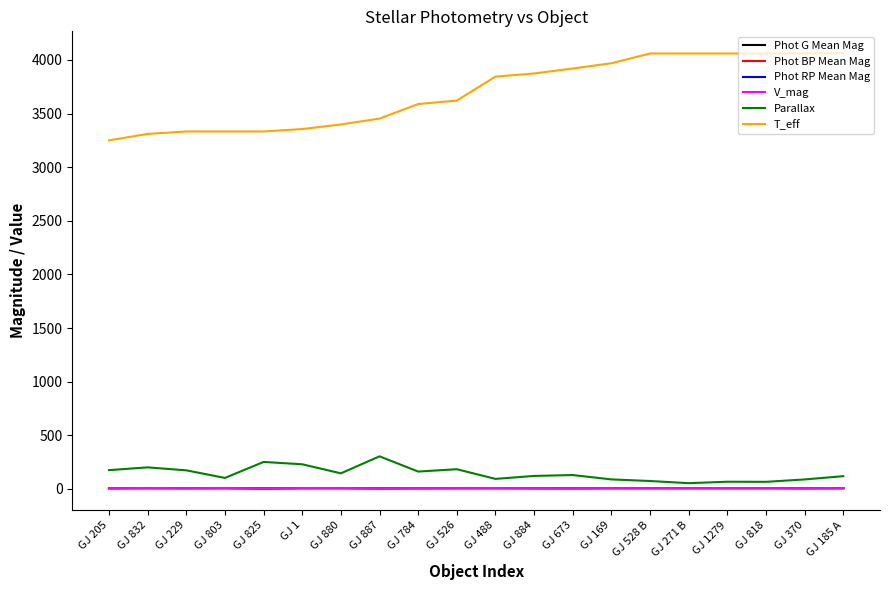

True or false: V_mag and Parallax intersect in this chart.

False